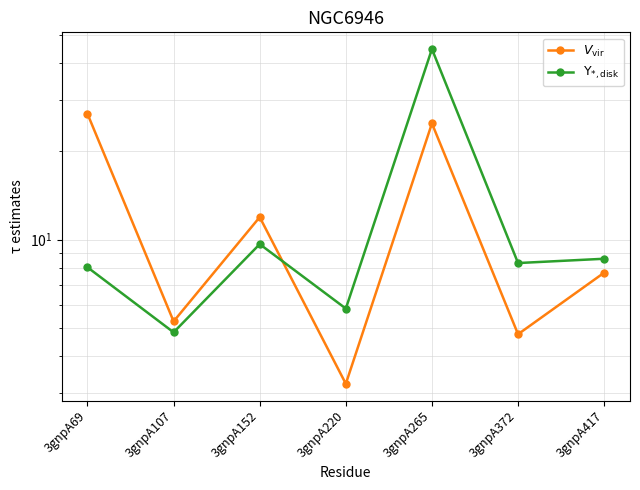

Where is the first local minimum for $V_{\rm vir}$?

3gnpA107